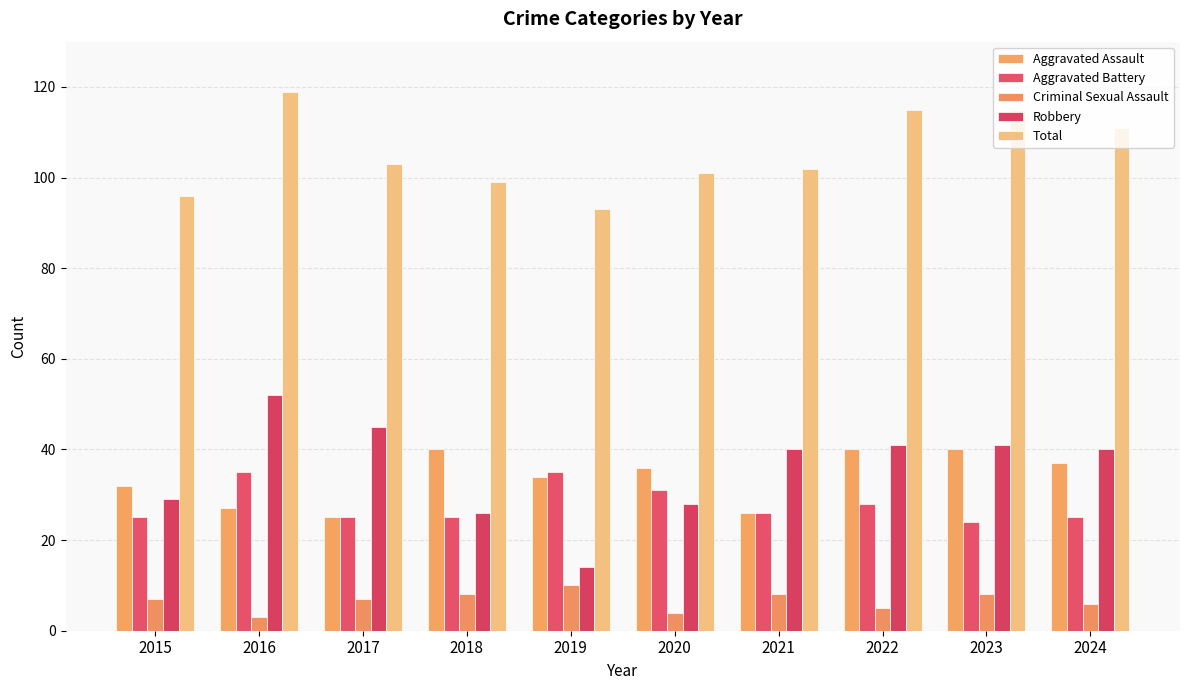

True or false: Total has a value of 31 at 2018.

False